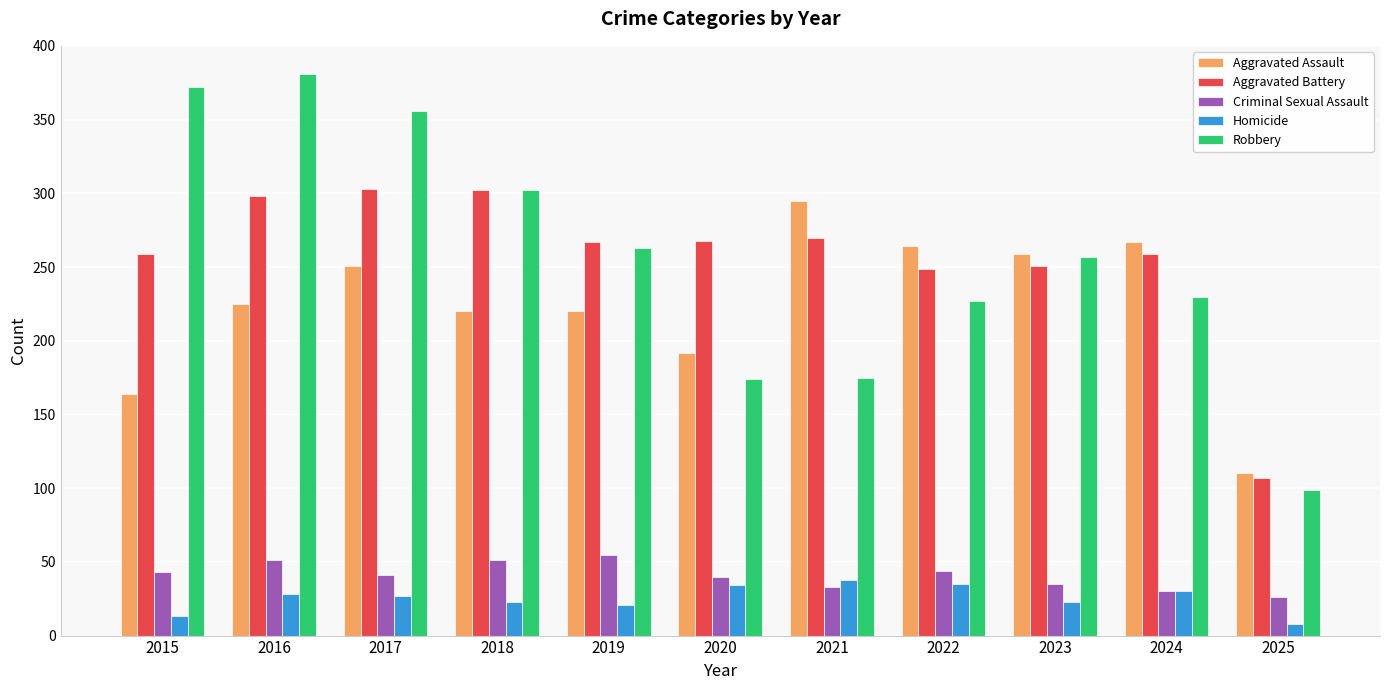

Which series changed the most between 2017 and 2024?

Robbery